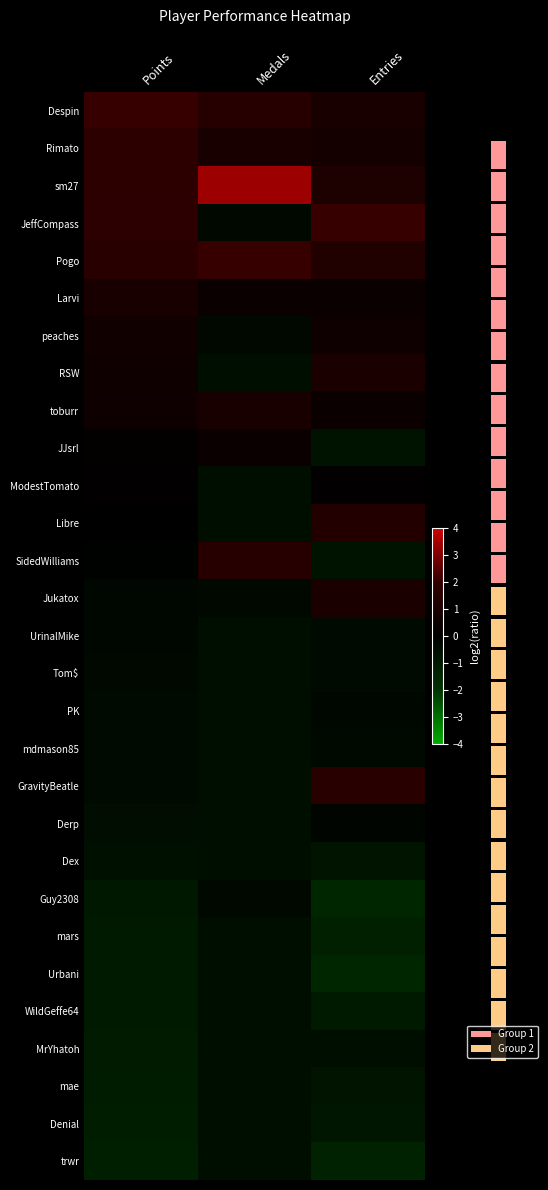

Reading right to left, what are all the values shown in this chart?

Despin: Entries=1.0	Medals=1.5	Points=2.0
Rimato: Entries=0.8	Medals=1.0	Points=1.8
sm27: Entries=1.1	Medals=3.4	Points=1.8
JeffCompass: Entries=2.0	Medals=-0.3	Points=1.7
Pogo: Entries=1.3	Medals=2.1	Points=1.6
Larvi: Entries=0.4	Medals=0.5	Points=1.0
peaches: Entries=0.6	Medals=-0.3	Points=0.7
RSW: Entries=1.1	Medals=-0.6	Points=0.6
toburr: Entries=0.4	Medals=1.0	Points=0.5
JJsrl: Entries=-0.7	Medals=0.5	Points=0.1
ModestTomato: Entries=0.1	Medals=-0.6	Points=0.1
Libre: Entries=1.4	Medals=-0.6	Points=0.0
SidedWilliams: Entries=-0.7	Medals=1.5	Points=-0.1
Jukatox: Entries=1.1	Medals=-0.3	Points=-0.3
UrinalMike: Entries=-0.4	Medals=-0.6	Points=-0.3
Tom$: Entries=-0.4	Medals=-0.6	Points=-0.3
PK: Entries=-0.3	Medals=-0.6	Points=-0.4
mdmason85: Entries=-0.4	Medals=-0.6	Points=-0.4
GravityBeatle: Entries=1.6	Medals=-0.6	Points=-0.4
Derp: Entries=-0.2	Medals=-0.6	Points=-0.5
Dex: Entries=-0.8	Medals=-0.6	Points=-0.6
Guy2308: Entries=-1.5	Medals=-0.3	Points=-1.0
mars: Entries=-1.3	Medals=-0.6	Points=-1.0
Urbani: Entries=-1.5	Medals=-0.6	Points=-1.0
WildGeffe64: Entries=-1.0	Medals=-0.6	Points=-1.1
MrYhatoh: Entries=-0.6	Medals=-0.6	Points=-1.1
mae: Entries=-0.8	Medals=-0.6	Points=-1.1
Denial: Entries=-0.9	Medals=-0.6	Points=-1.1
trwr: Entries=-1.3	Medals=-0.6	Points=-1.2